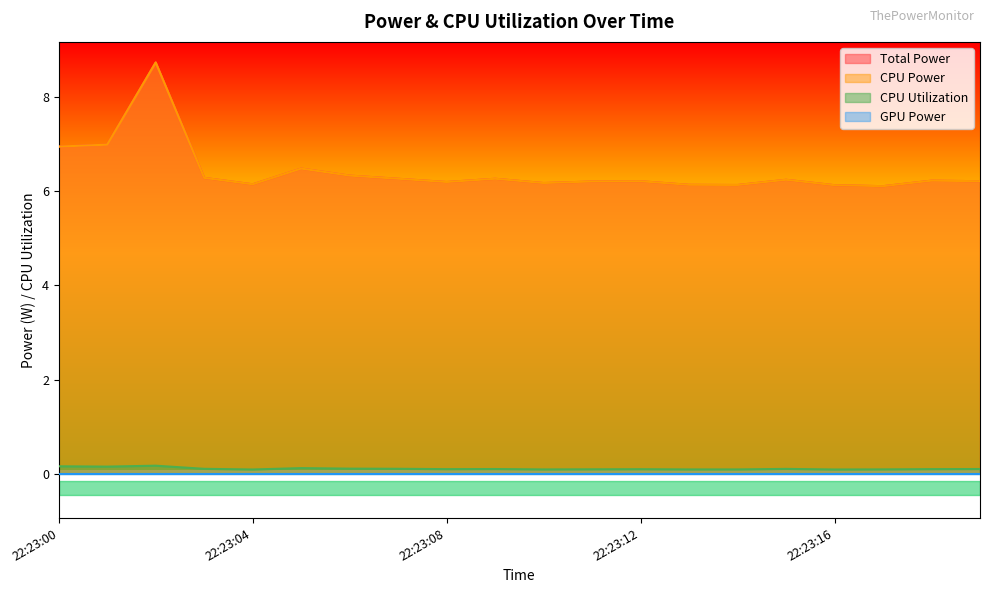

What value does the Total Power series have at 22:23:12?

6.2